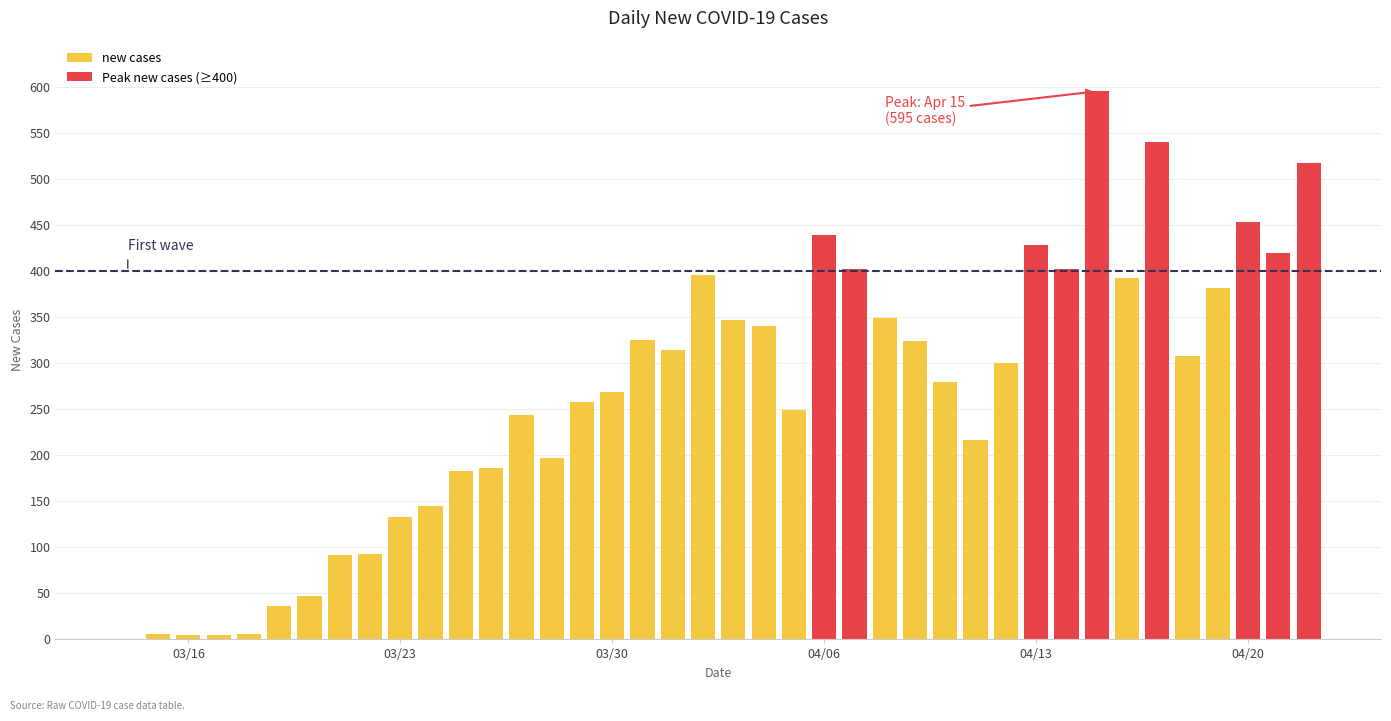

What position from the left is 2020-03-26?

13